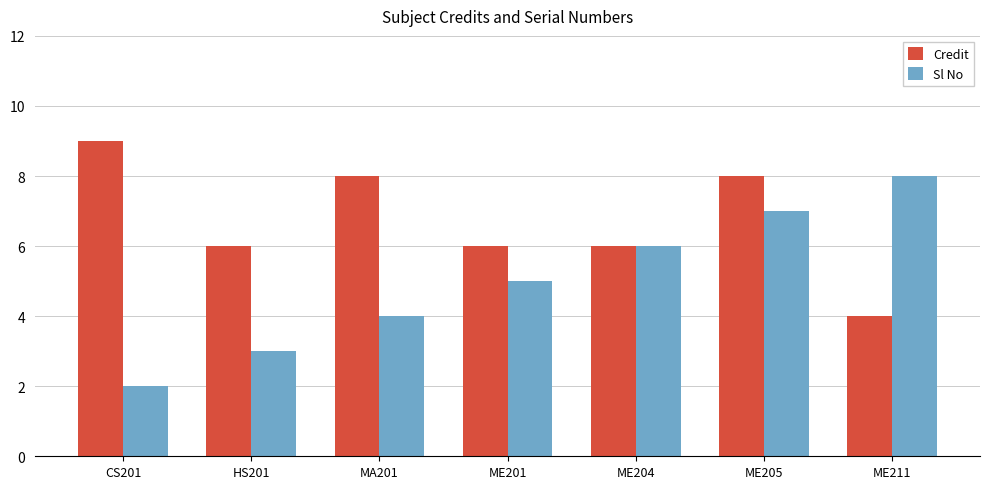

Reading left to right, list all the values displayed in this chart.

Credit: CS201=9	HS201=6	MA201=8	ME201=6	ME204=6	ME205=8	ME211=4
Sl No: CS201=2	HS201=3	MA201=4	ME201=5	ME204=6	ME205=7	ME211=8